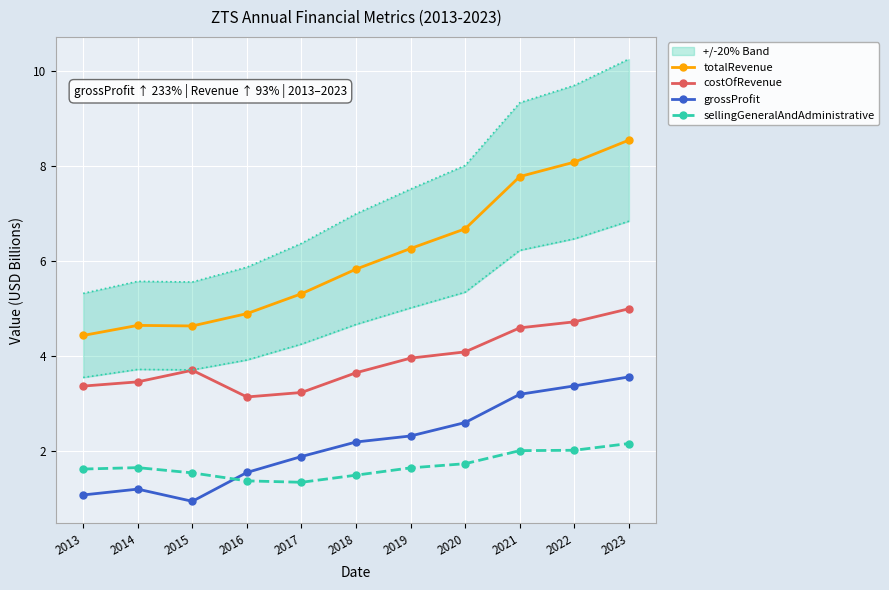

How many interior local valleys does the costOfRevenue series have?

1